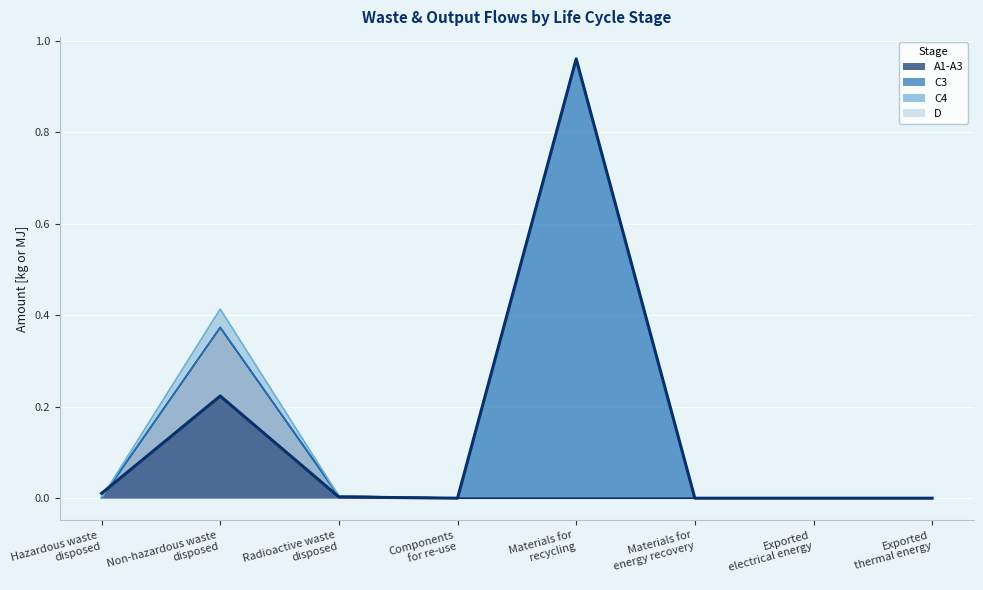

The C4 series shows 0.0 at Materials for
recycling. True or false?

True